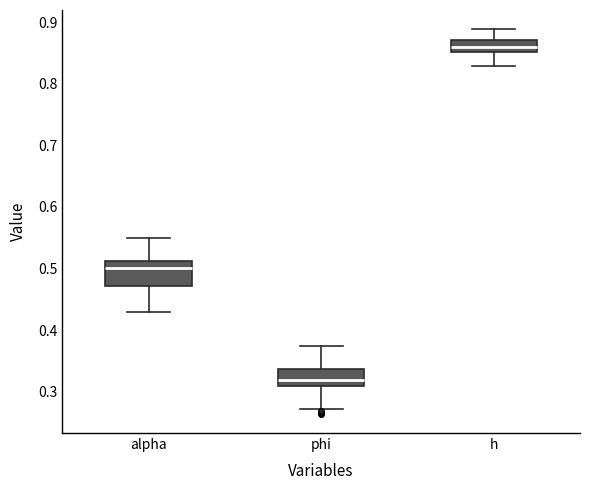

Comparing the boxes themselves (not the whiskers), which one is the tallest?

alpha